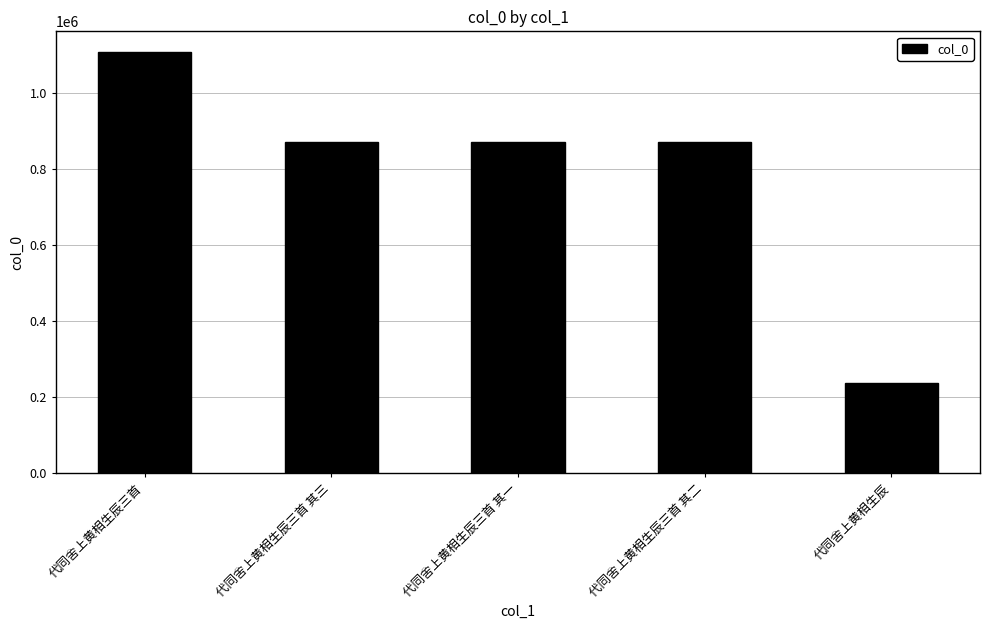

Approximately how many times larger is the value at 代同舍上黄相生辰三首 compared to 代同舍上黄相生辰三首 其三?

1.3